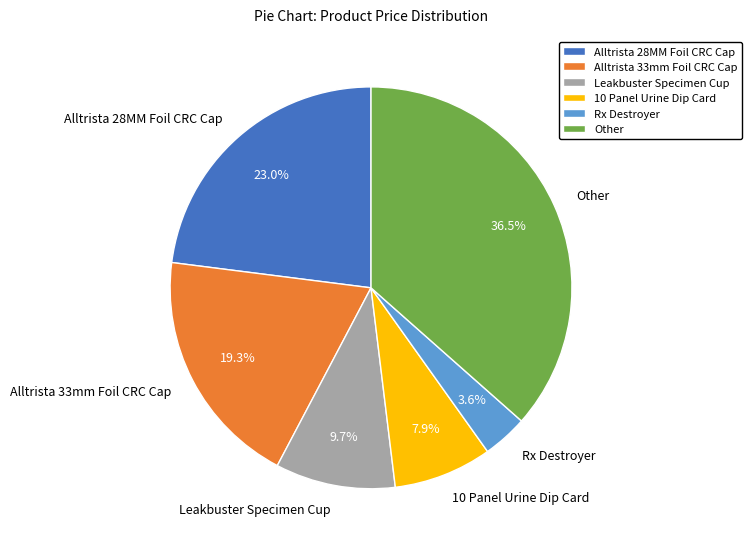

How many segments does this pie chart have?

6